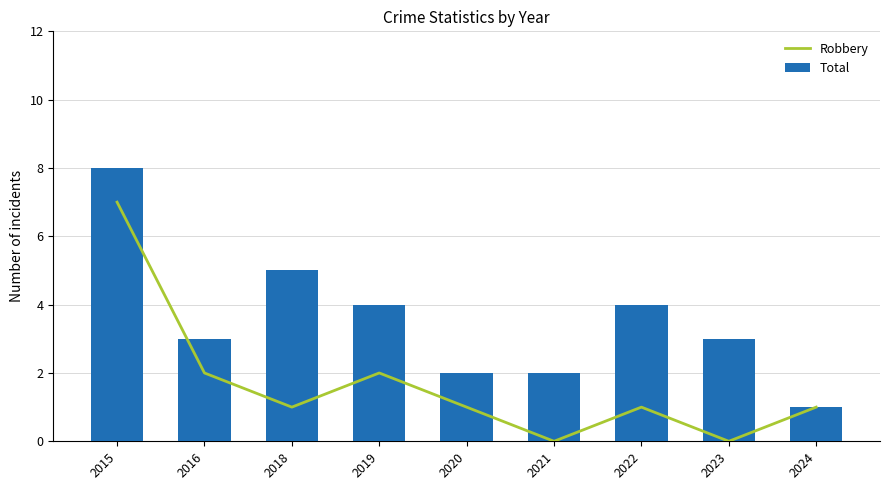

Which label corresponds to the largest value in the chart?

2015